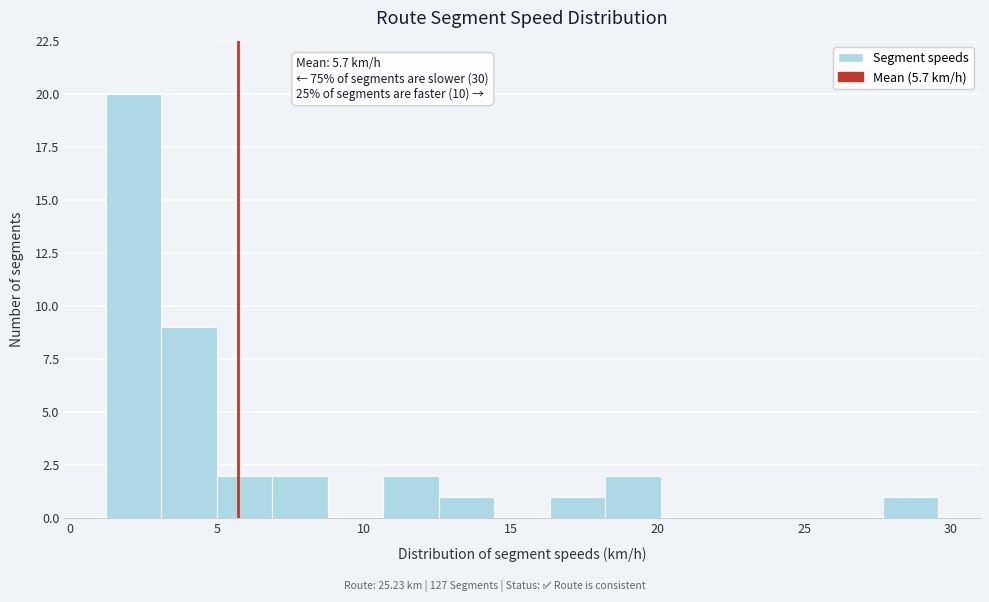

Around what value on the x-axis is the tallest bar? Give the approximate position of its centre, as read against the axis.

2.0